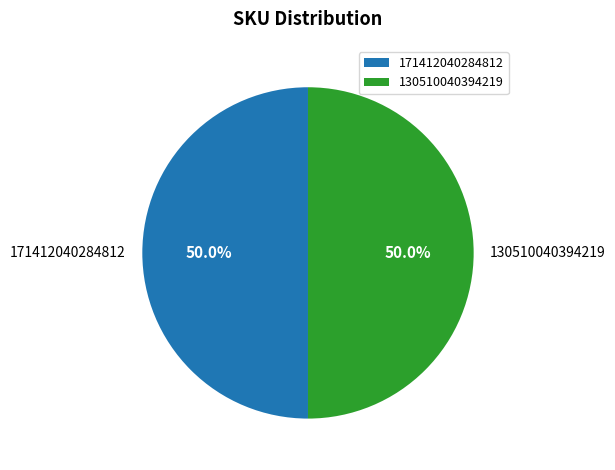

Approximately how many times larger is the value at 171412040284812 compared to 130510040394219?

1.0